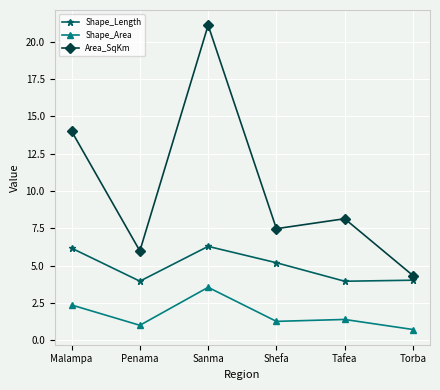

What is the approximate value of Shape_Length at Malampa?

6.2